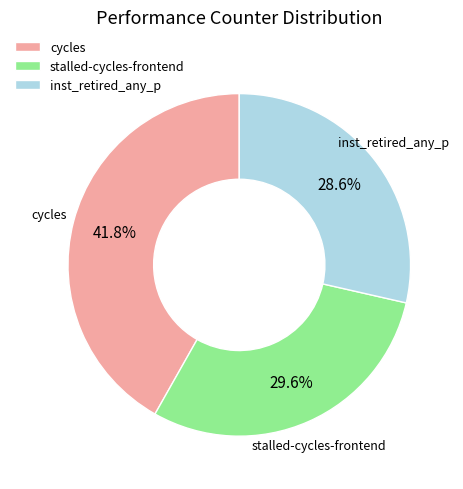

What percentage is the inst_retired_any_p slice, to the nearest percent?

29%